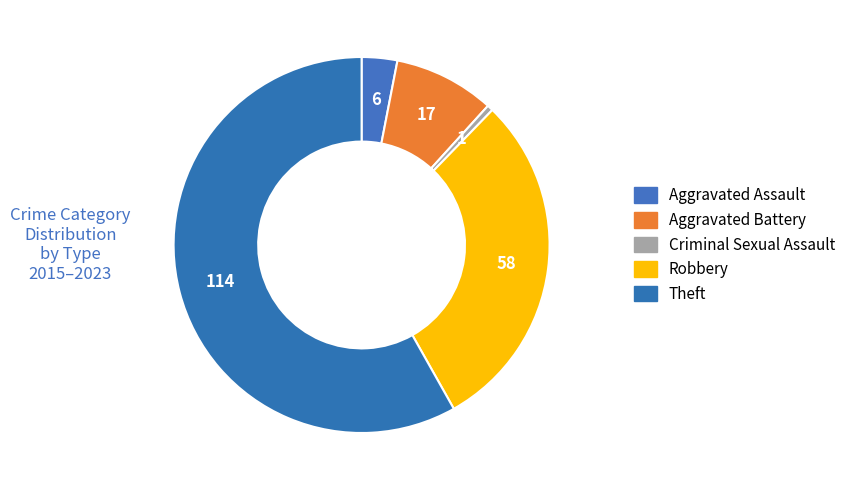

How many segments does this pie chart have?

5